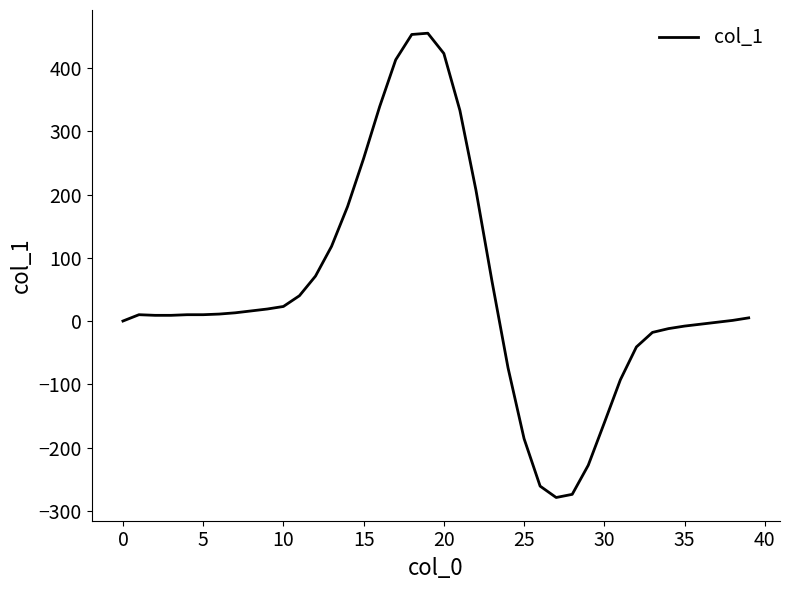

What is the minimum value shown in the chart?

-279